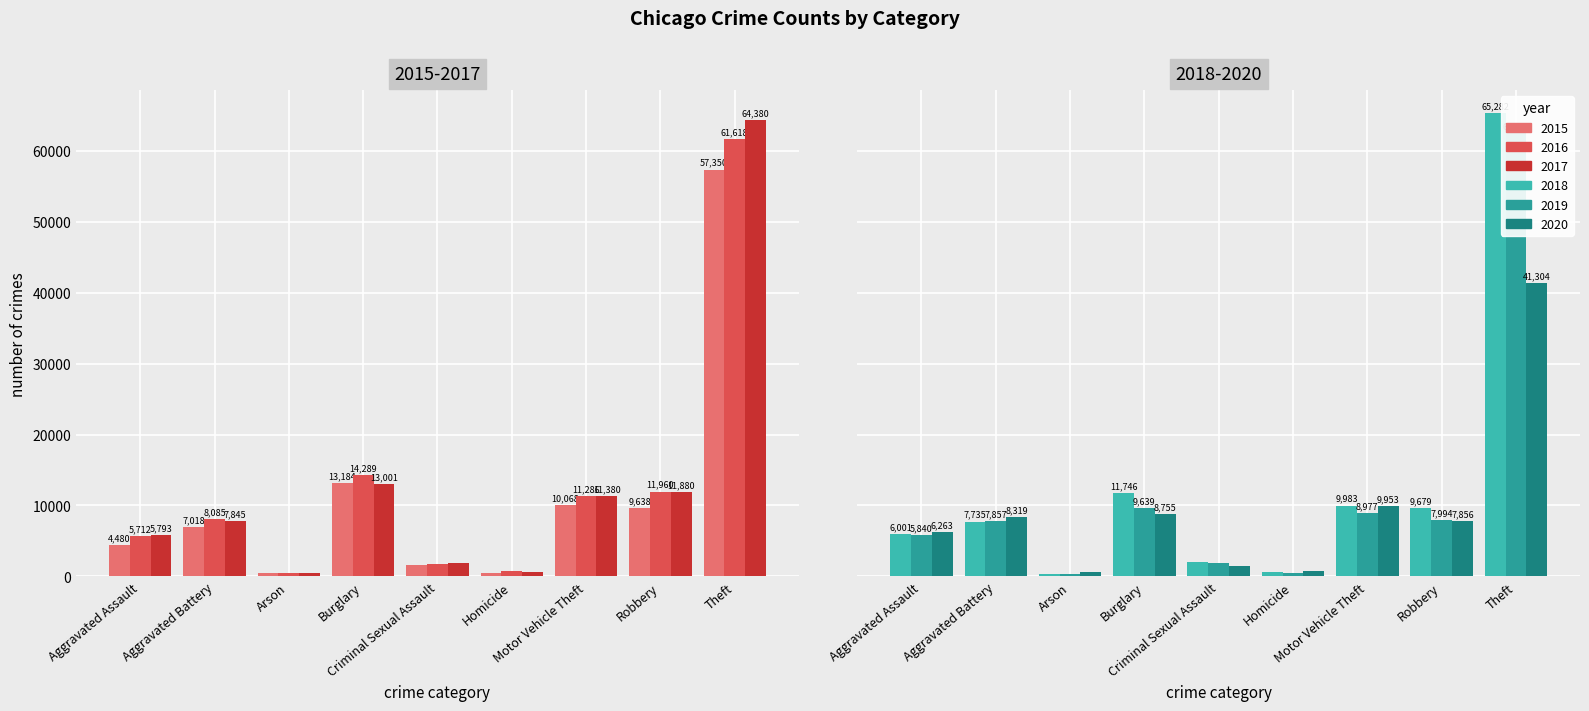

Between Criminal Sexual Assault and Motor Vehicle Theft, which is larger?

Motor Vehicle Theft